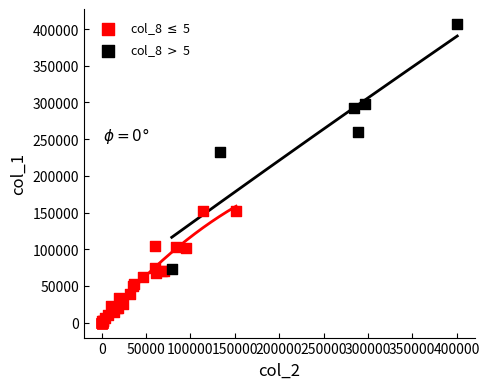

What are all the series names shown in the legend?

col_8 $\leq$ 5, col_8 $>$ 5